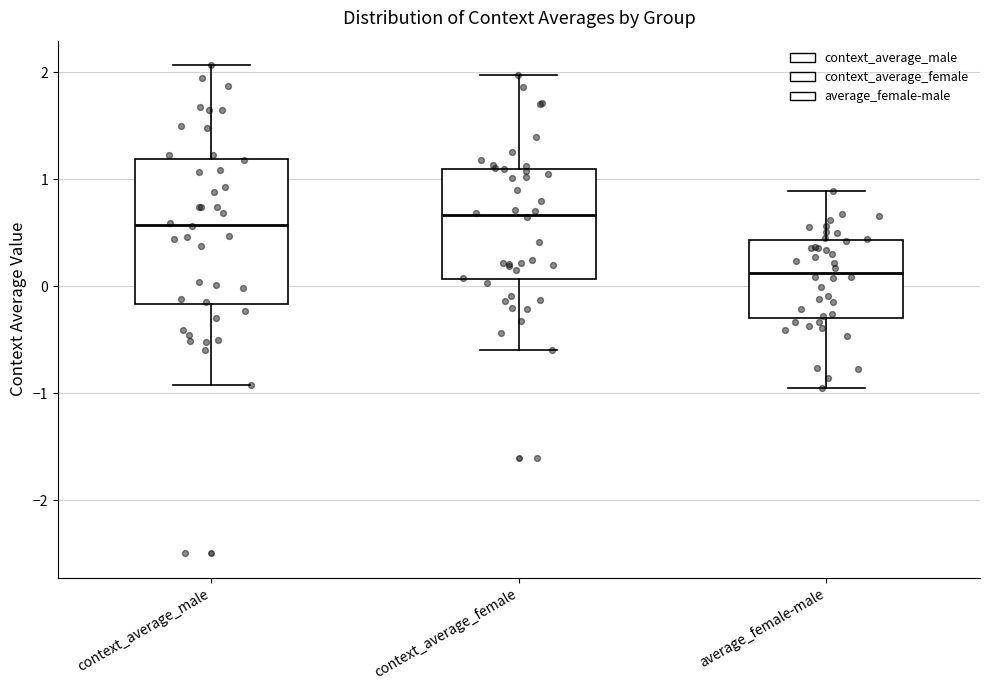

Which box is the tallest, from its lower edge to its upper edge?

context_average_male